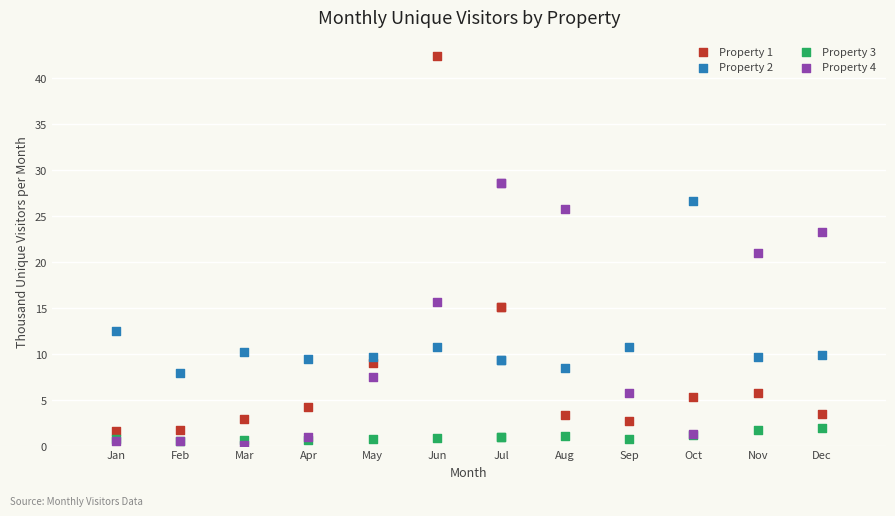

What are all the series names shown in the legend?

Property 1, Property 2, Property 3, Property 4